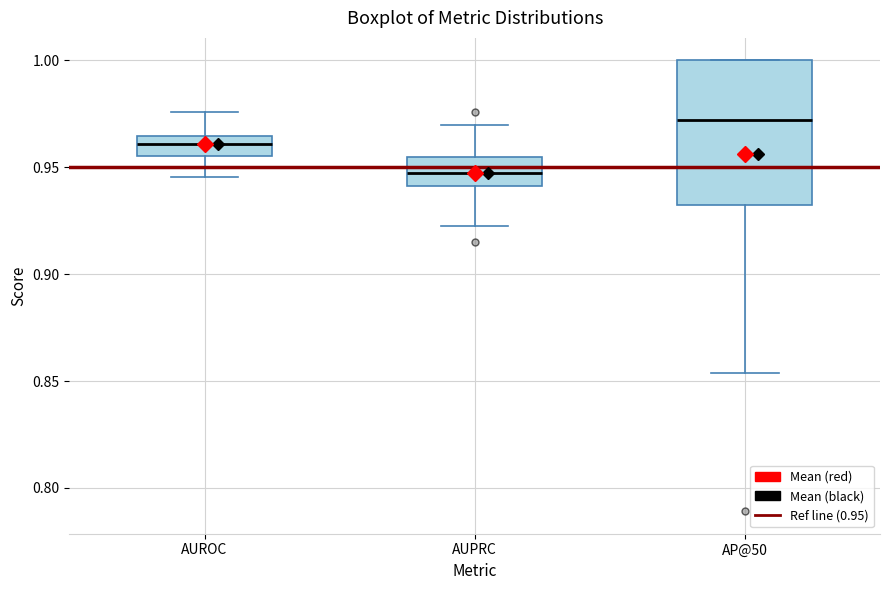

Which box has the highest median line?

AP@50